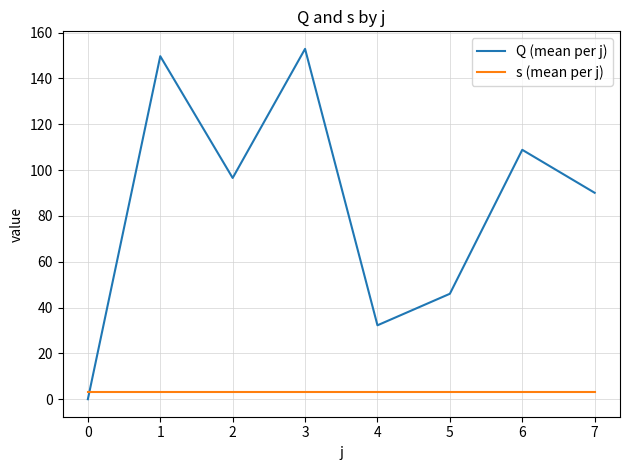

Between which two adjacent categories do Q (mean per j) and s (mean per j) first intersect?

0 and 1